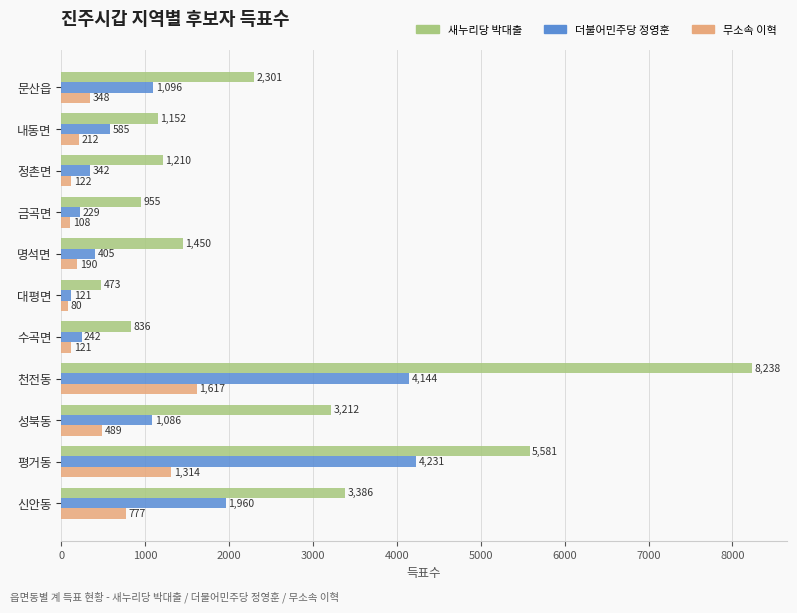

Which series has the largest total across all categories?

새누리당 박대출